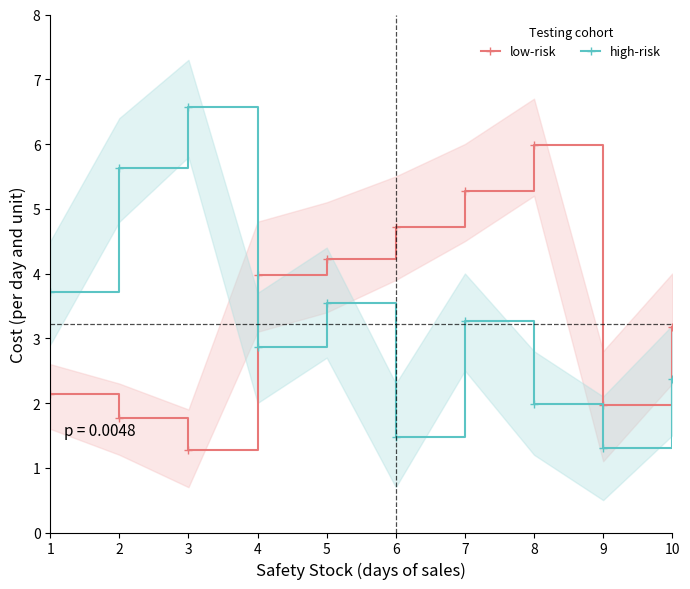

What is the difference between the low-risk values at 2 and 8?

4.2